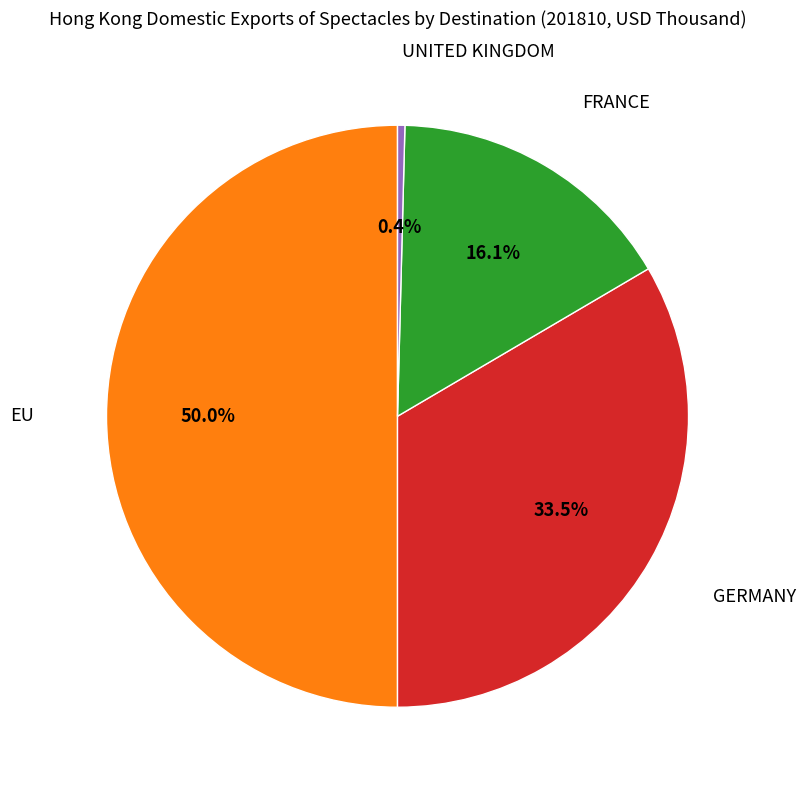

How many slices are in this pie chart?

4